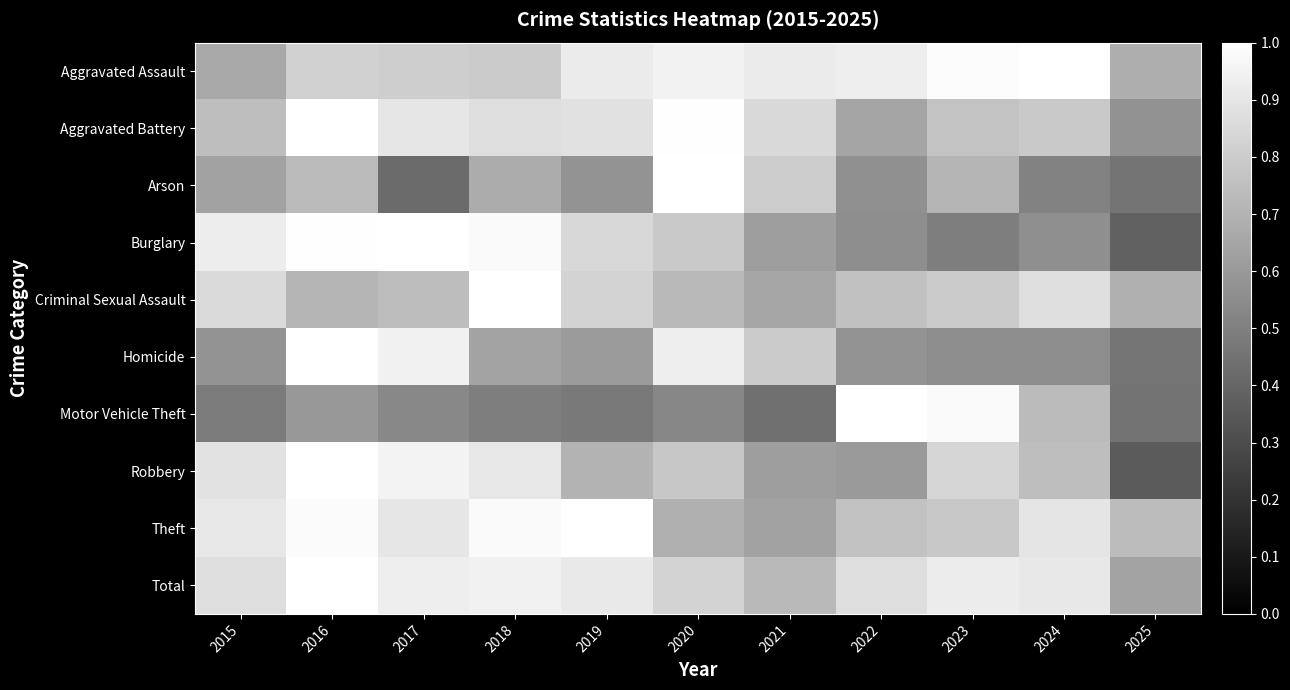

Which series changed the most between 2017 and 2022?

Motor Vehicle Theft